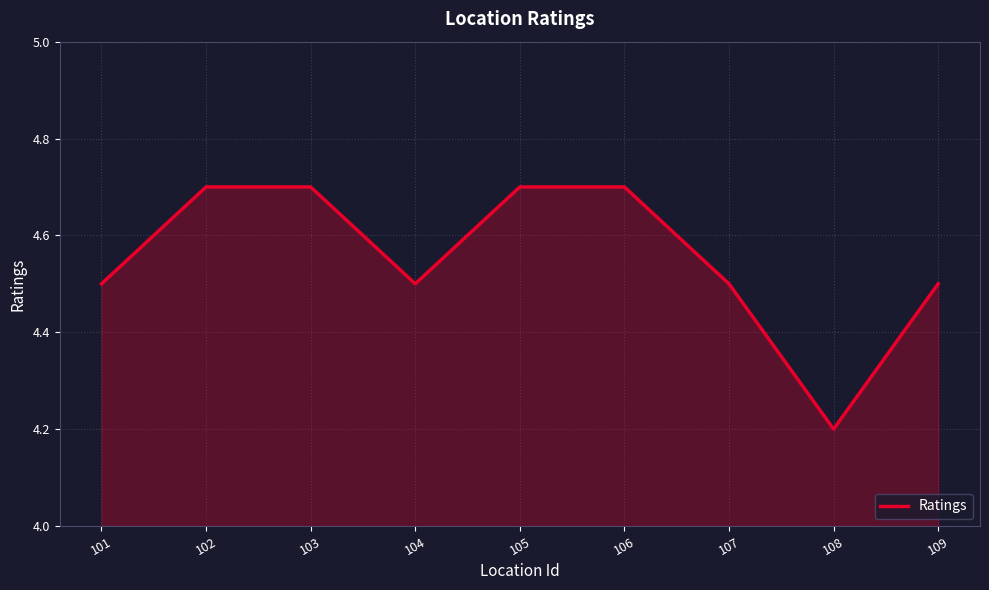

Approximately how many times larger is the value at 108 compared to 109?

0.9